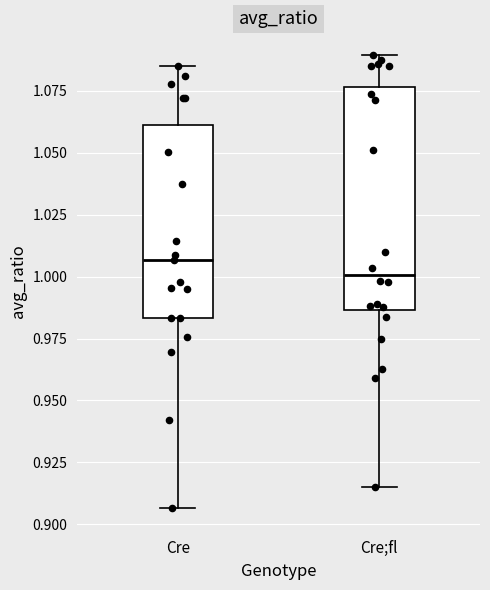

Reading left to right, read every box against the y-axis: the position of its median line, the range the box covers, and the ends of its whiskers. The values are not printed on the chart, so give them approximately, as read against the axis.

Cre: median 1.005, box 0.985 to 1.060, whiskers 0.905 to 1.085
Cre;fl: median 1.000, box 0.985 to 1.075, whiskers 0.915 to 1.090